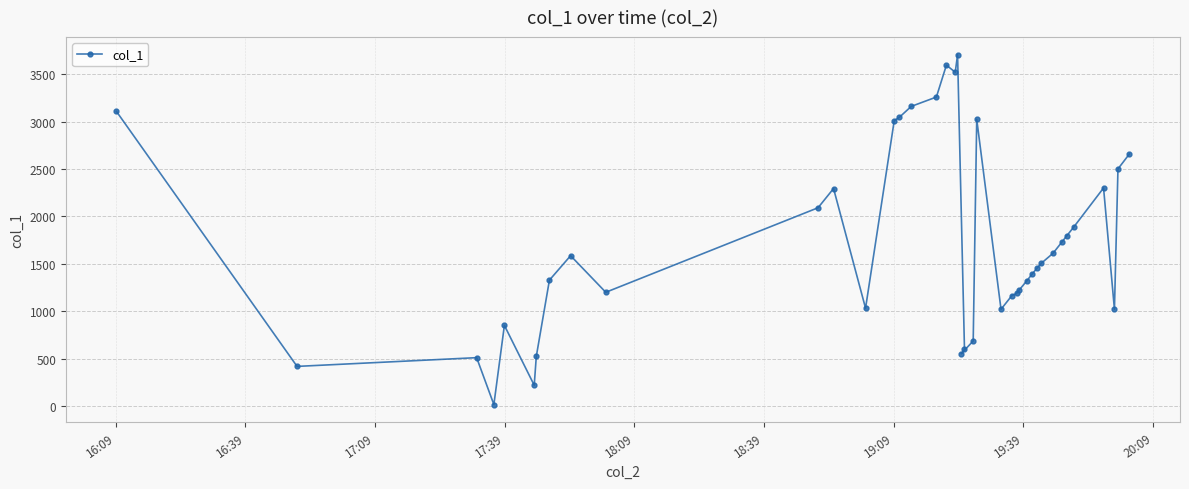

What is the average value?

1727.7